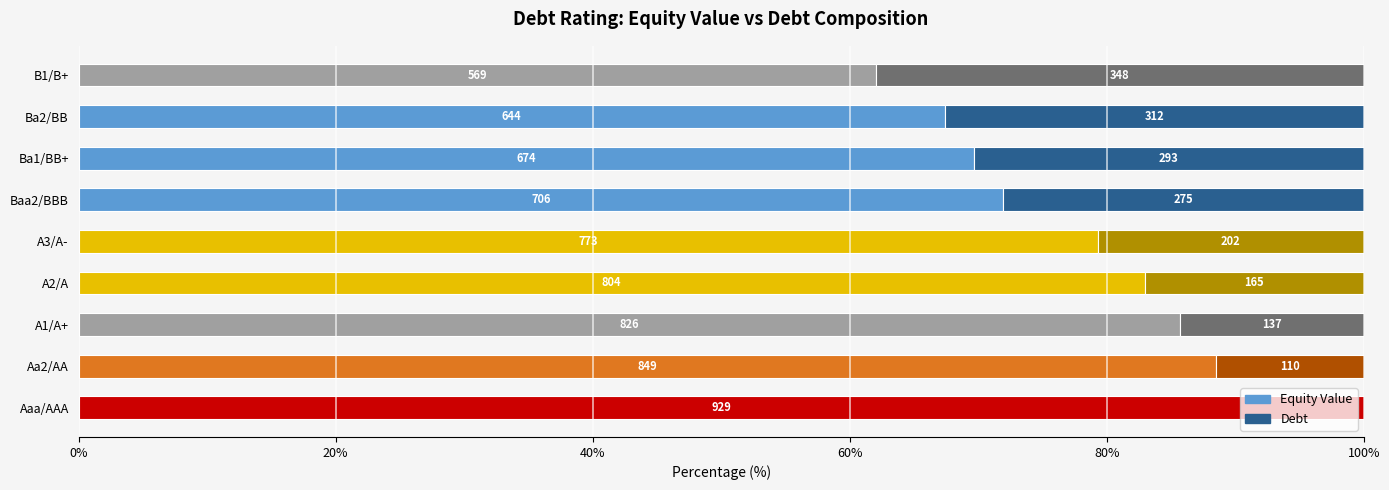

What are all the series names shown in the legend?

Equity Value, Debt